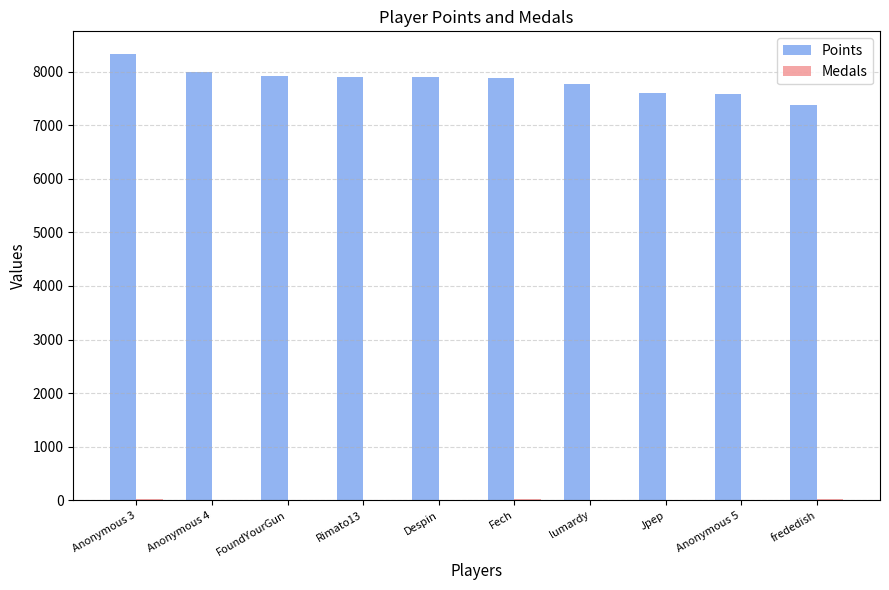

What is the sum of all Points values?

78263